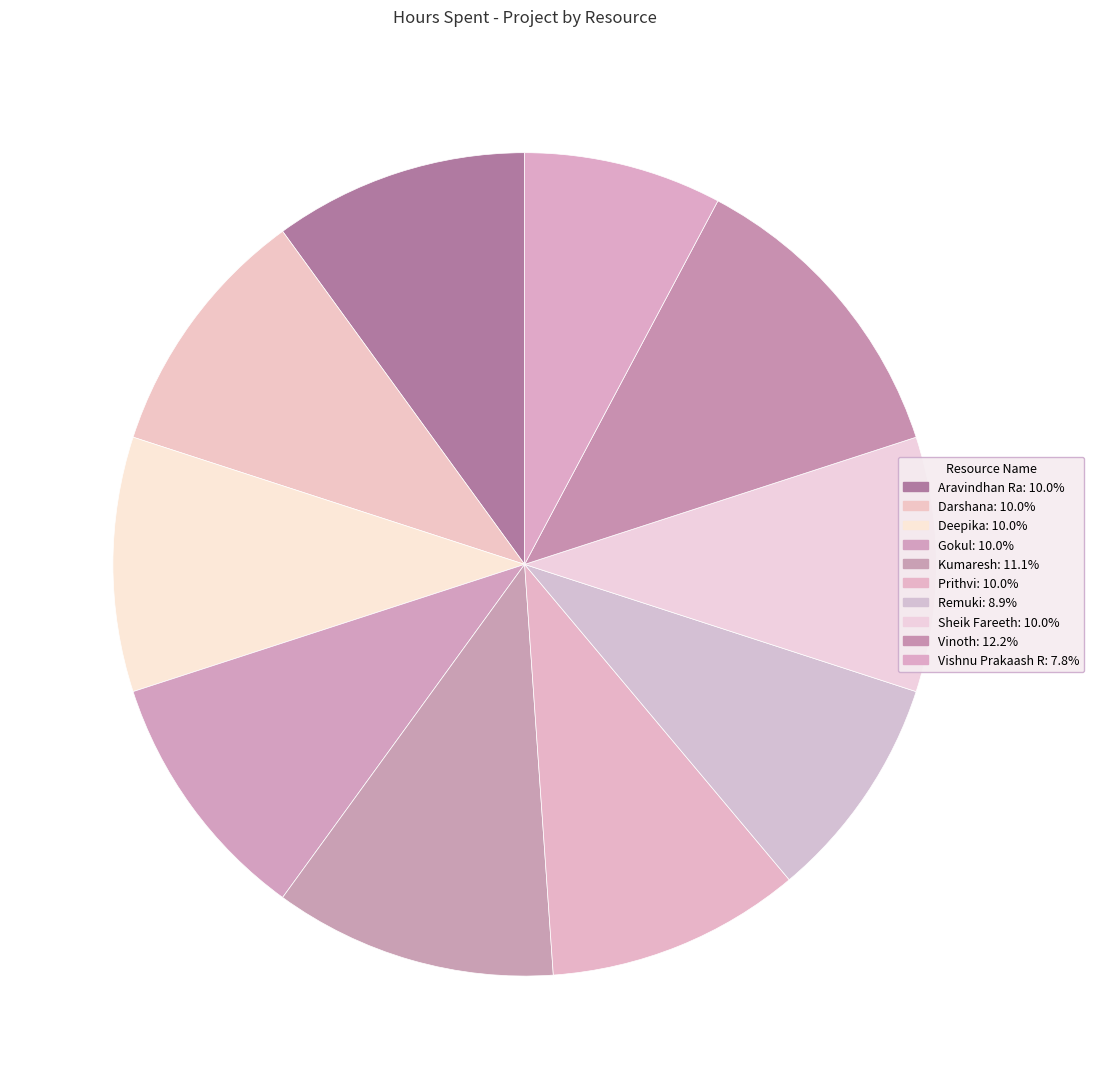

To the nearest percent, what is the average slice percentage?

10%